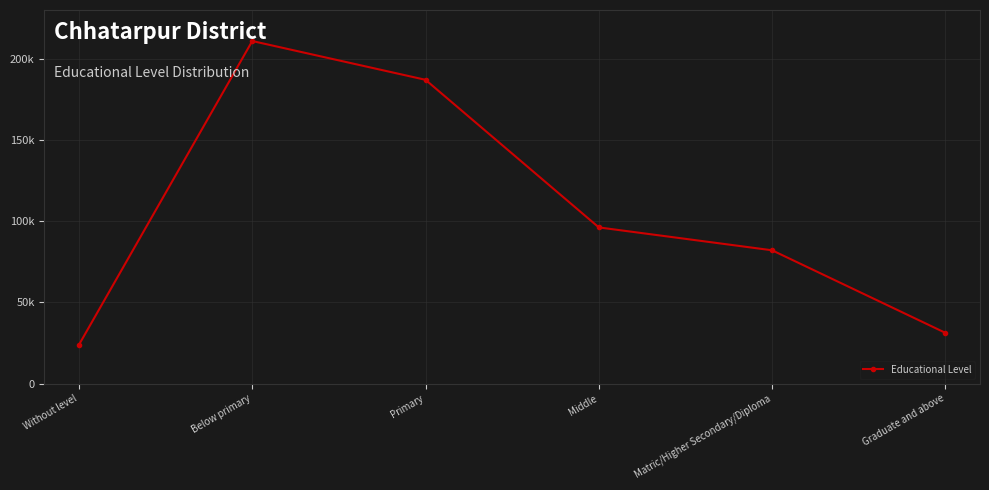

What is the difference between the maximum and minimum values?

186967